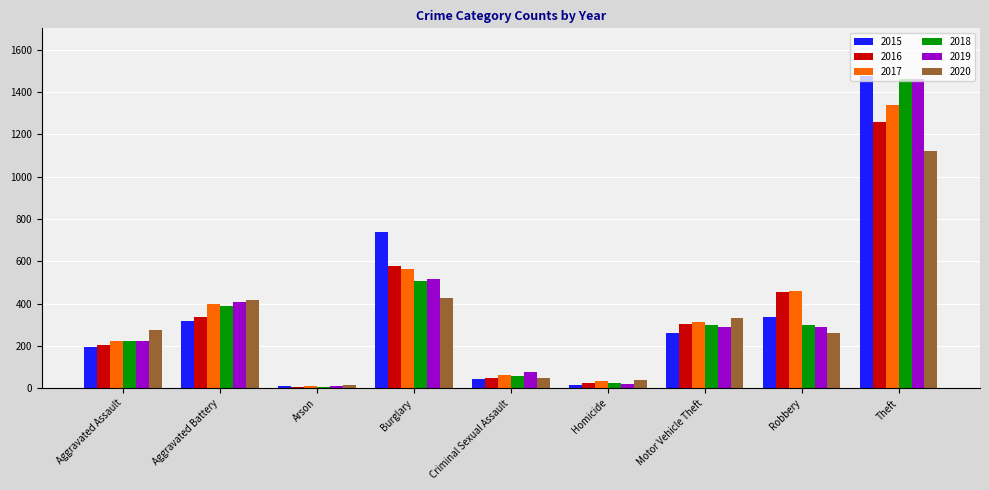

Which category has the lowest value in the 2018 series?

Arson